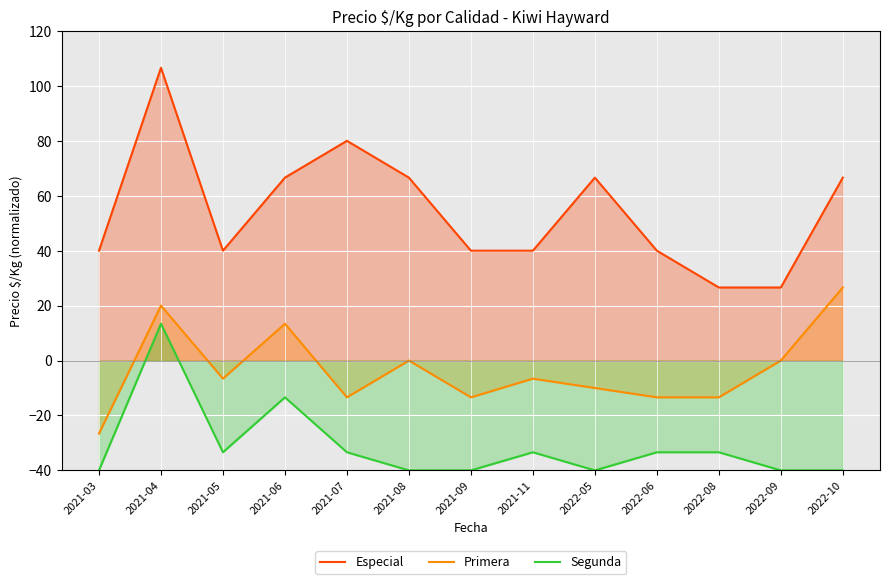

What is the difference between the Primera values at 2022-05 and 2021-05?

3.4